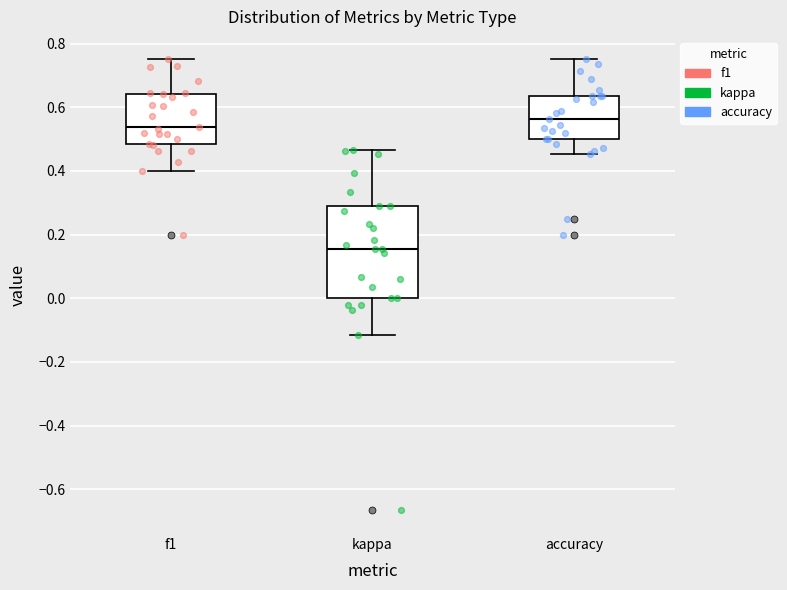

Where is the lower edge of the box for f1 on the y-axis? The values are not printed on the chart, so give them approximately, as read against the axis.

0.48